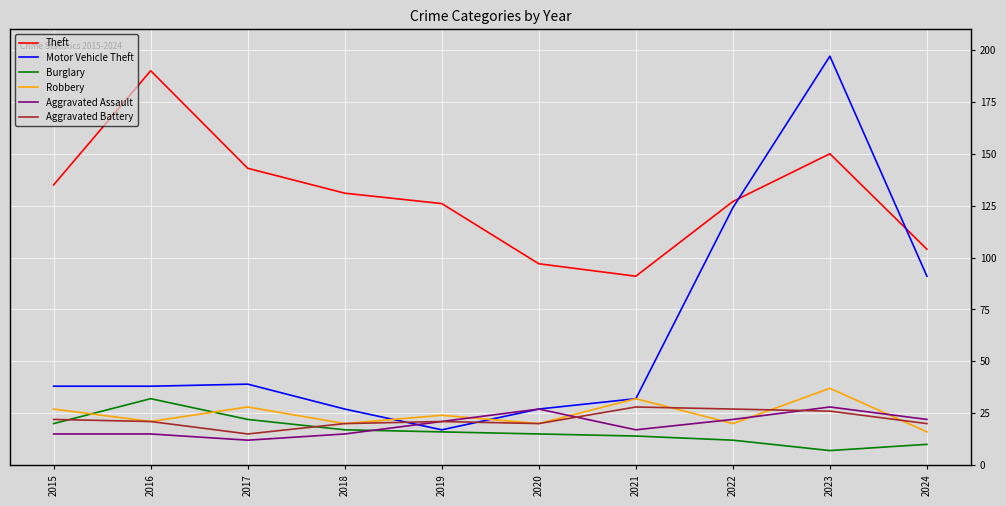

How many lines are shown in the chart?

6